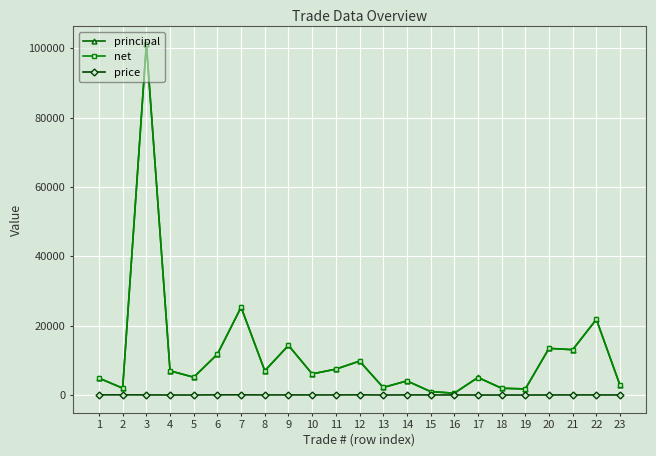

What is the value of the price point at the 20th from the left?

13.5